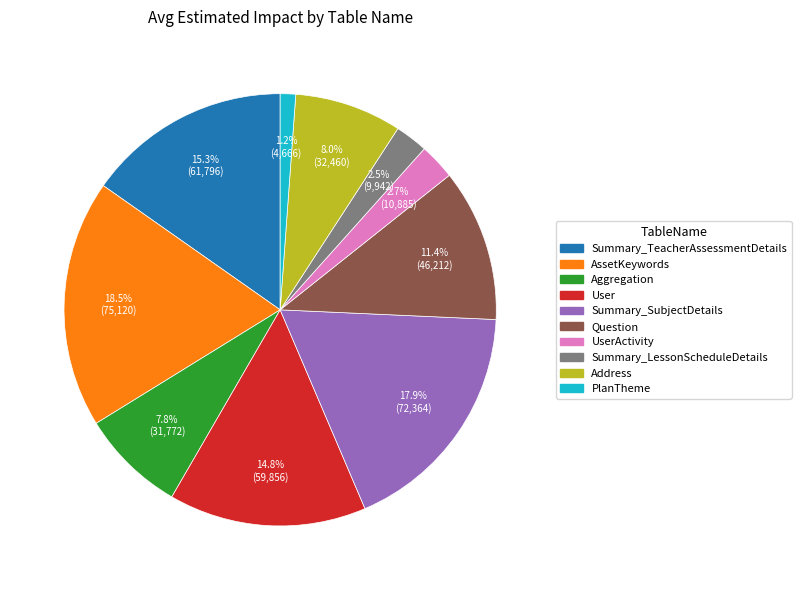

Does any single category account for the majority?

No